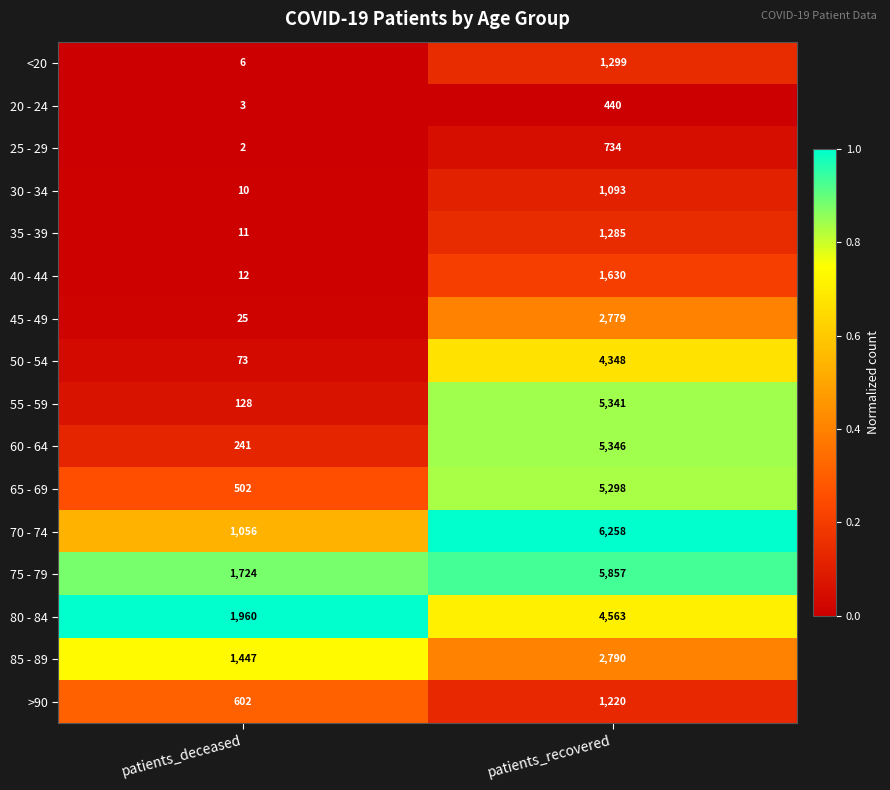

What is the maximum value for 65 - 69?

5298